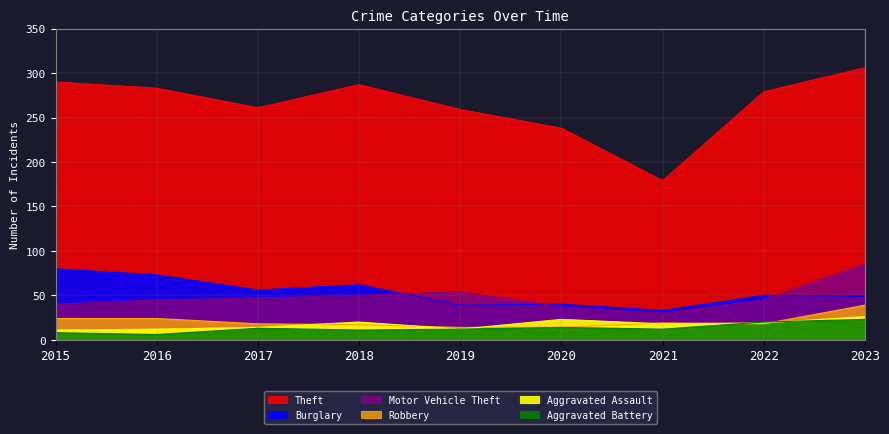

What is the value of the Aggravated Battery point at the 7th from the left?

12